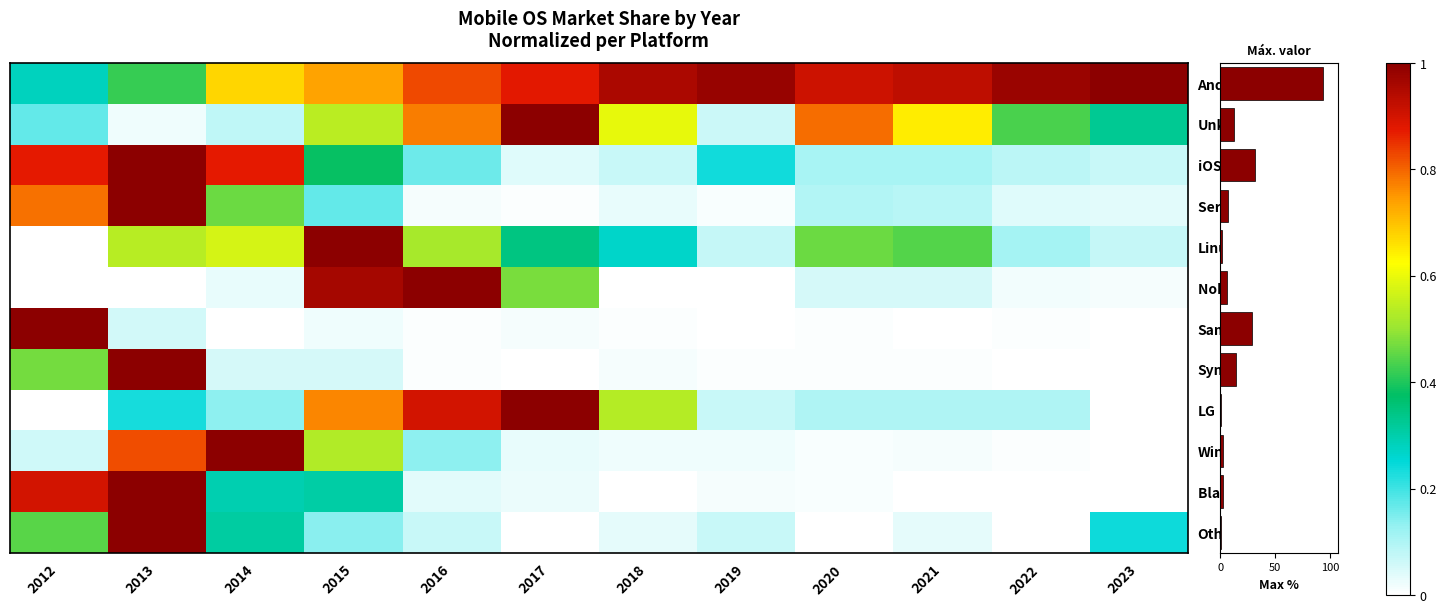

What is the sum of all Series 40 values?

2.7